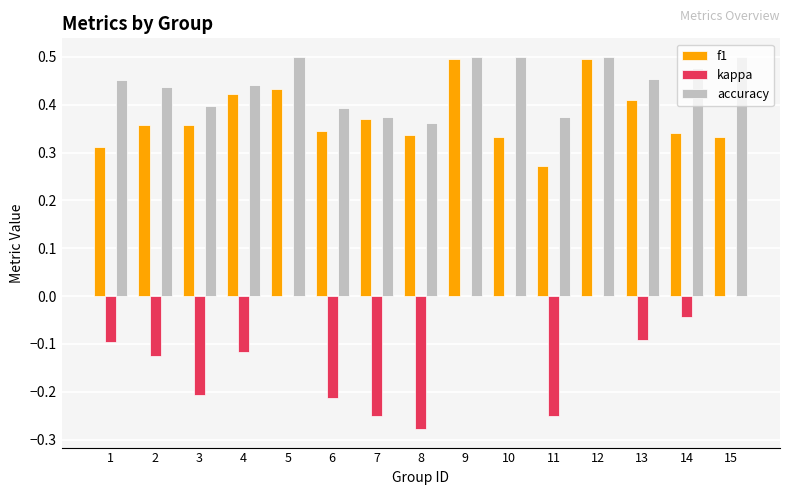

Is it true that kappa equals -0.4 at 7?

False